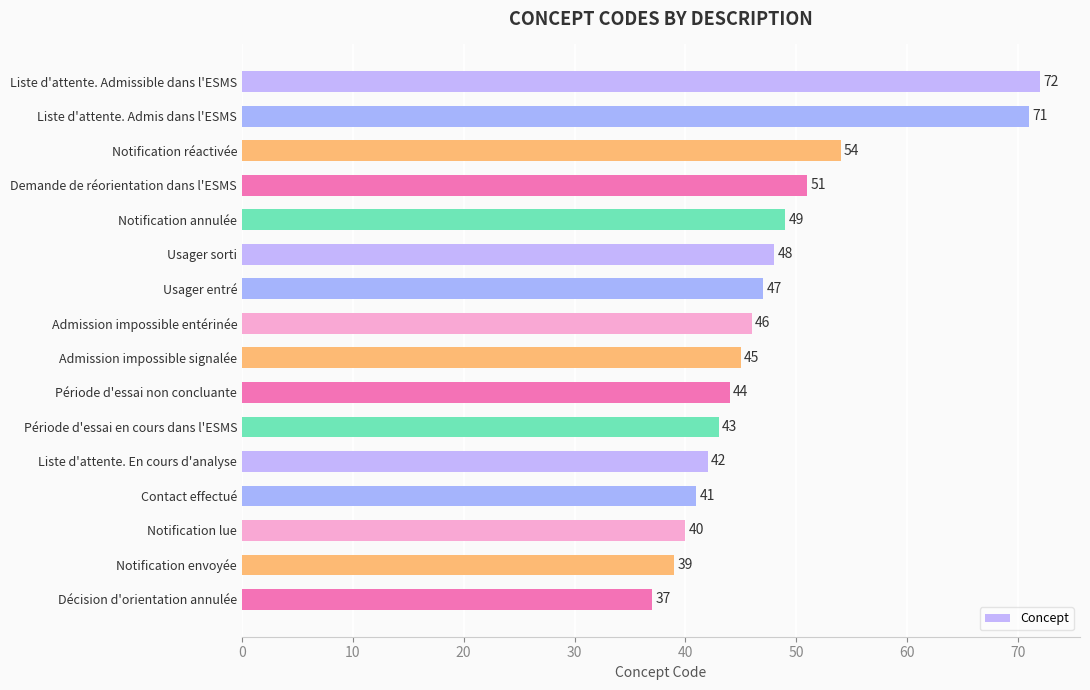

At which category does the chart reach its peak across all series?

Liste d'attente. Admissible dans l'ESMS